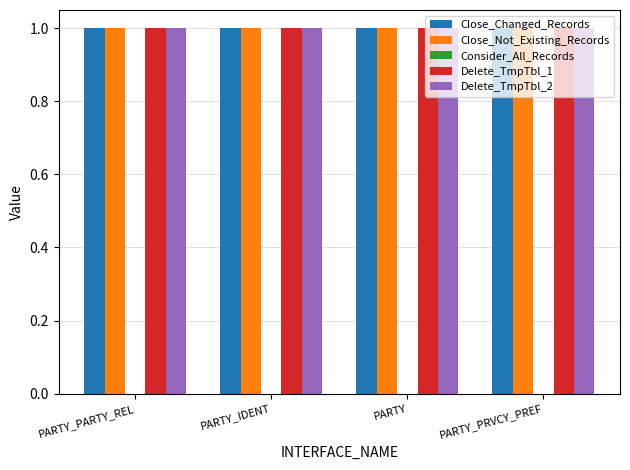

What is the sum of all Close_Not_Existing_Records values?

4